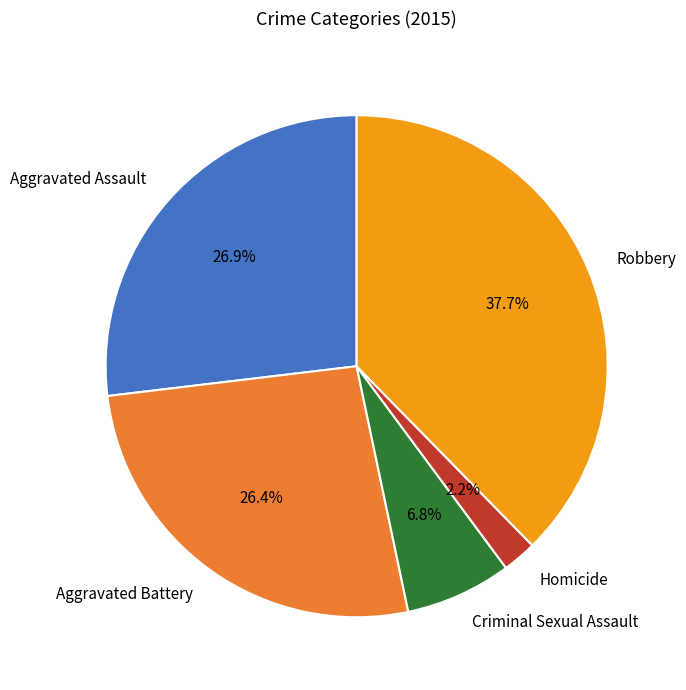

Combined, do Aggravated Assault and Aggravated Battery account for over 50%?

Yes